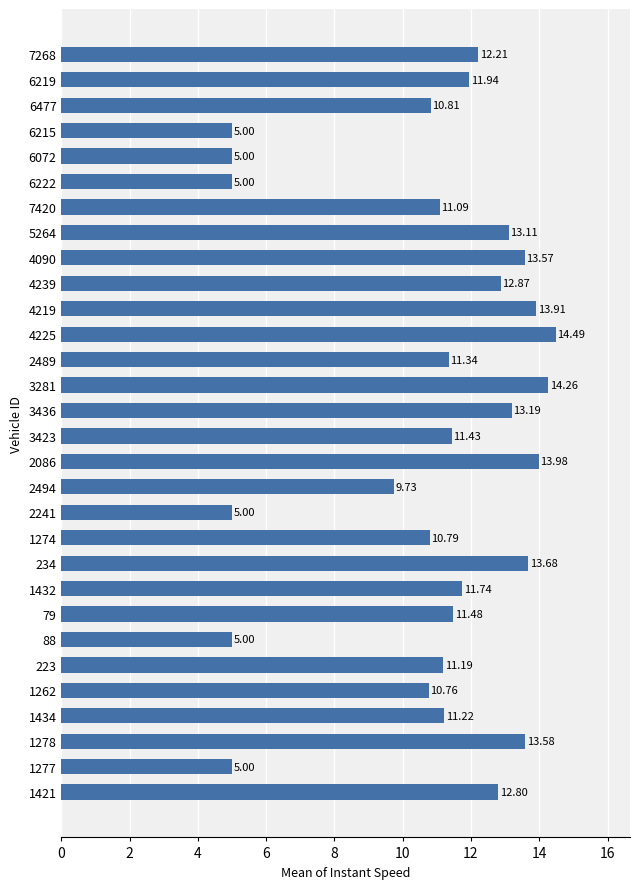

What is the difference between the second highest and minimum values?

9.3